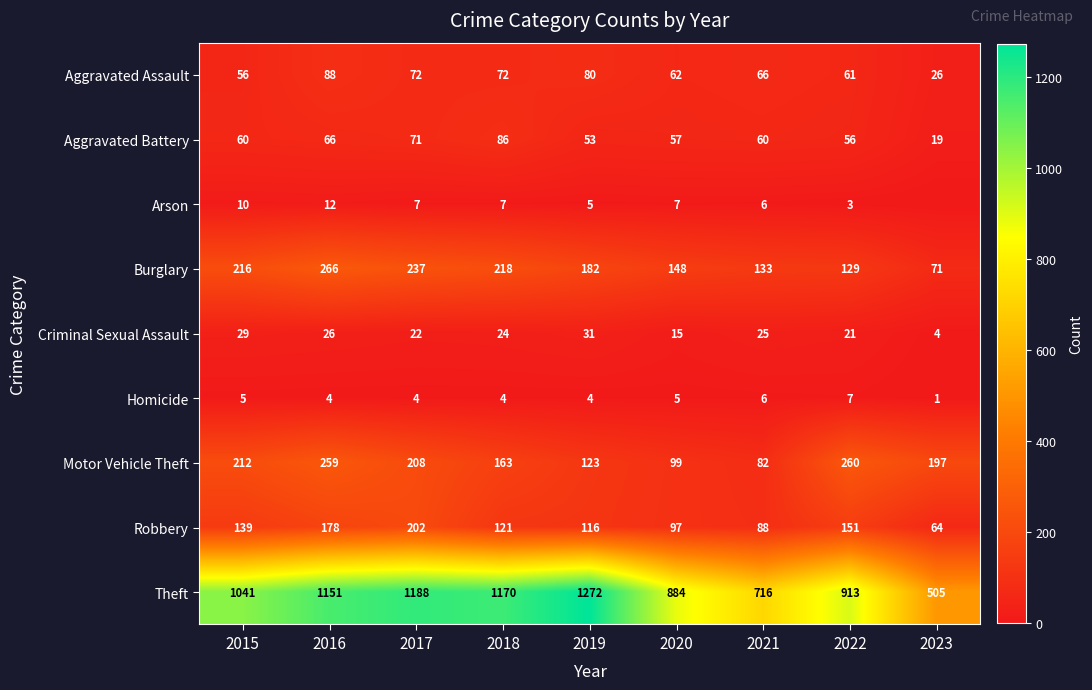

Which label corresponds to the largest value in the chart?

2019